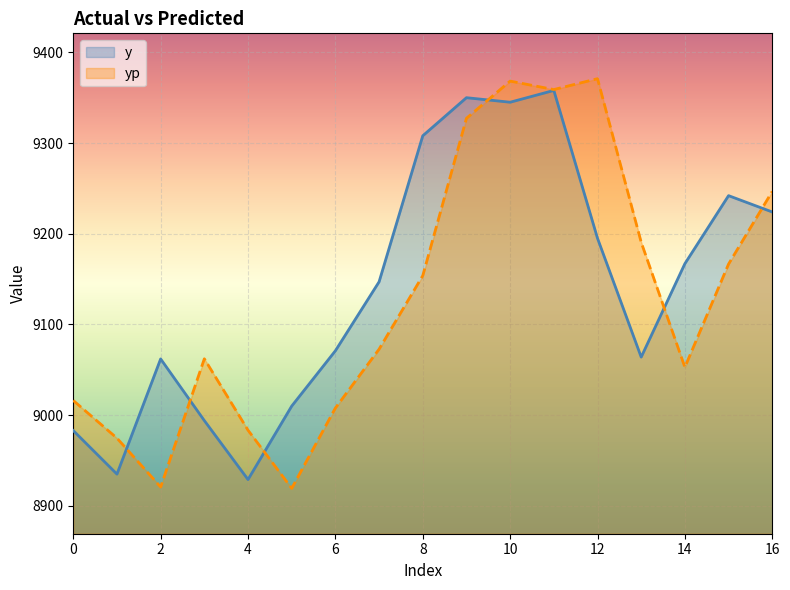

What is the difference between the maximum and minimum values in the y series?

429.0